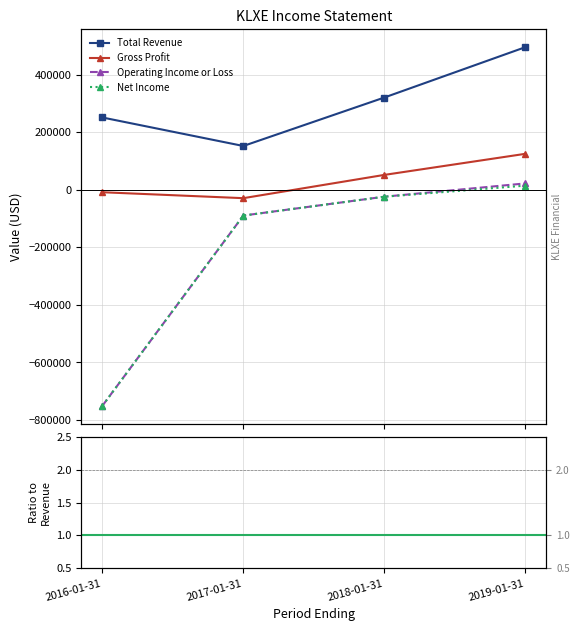

What is the difference between the Total Revenue values at 2019-01-31 and 2017-01-31?

343100